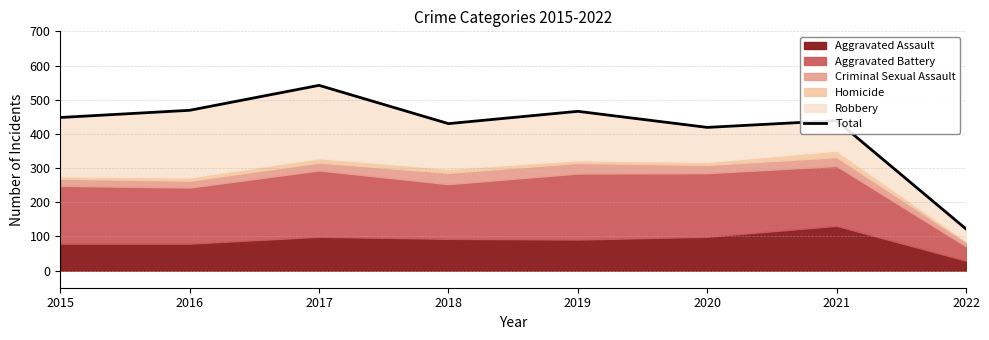

Rank the categories by value from highest to lowest.

2017, 2016, 2019, 2015, 2021, 2018, 2020, 2022